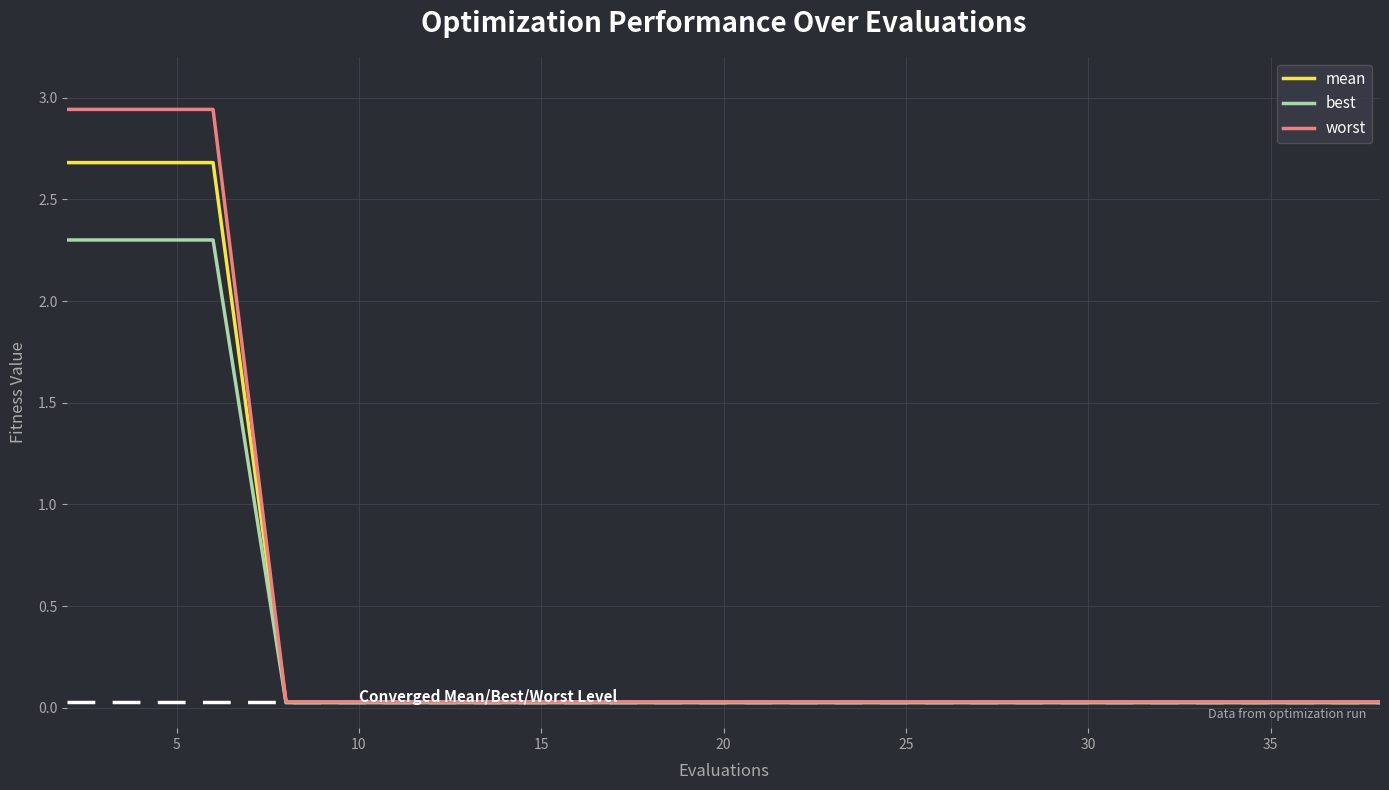

What are all the series names shown in the legend?

mean, best, worst